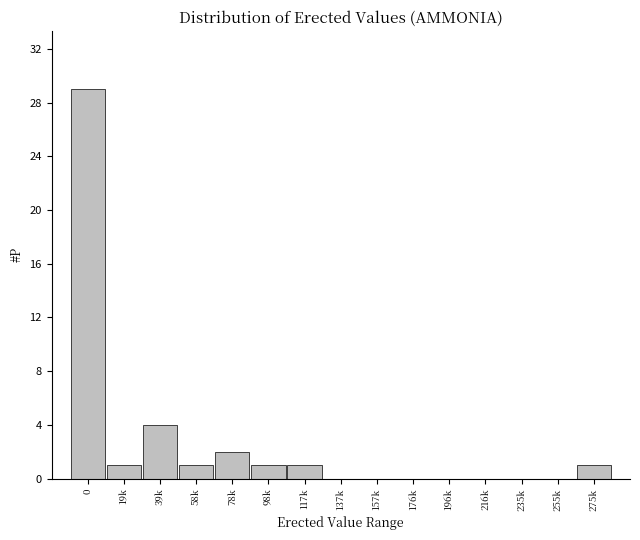

Reading left to right, what are all the values shown in this chart?

0=29	19k=1	39k=4	58k=1	78k=2	98k=1	117k=1	137k=0	157k=0	176k=0	196k=0	216k=0	235k=0	255k=0	275k=1